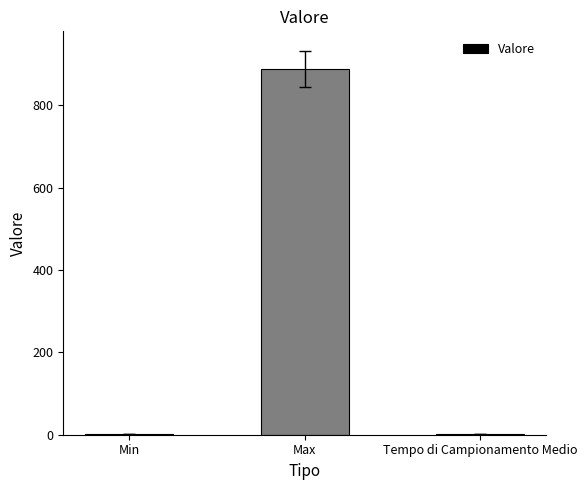

Which label corresponds to the largest value in the chart?

Max